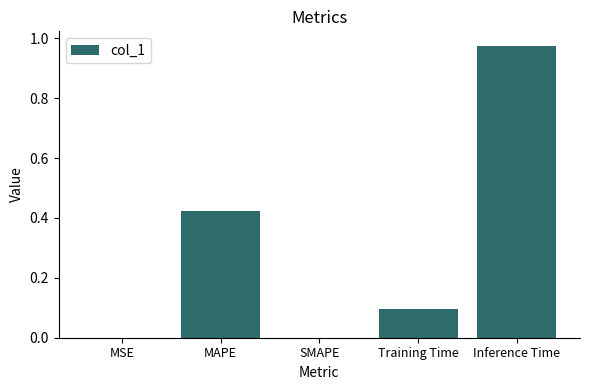

What is the sum of the values at Training Time and Inference Time?

1.1